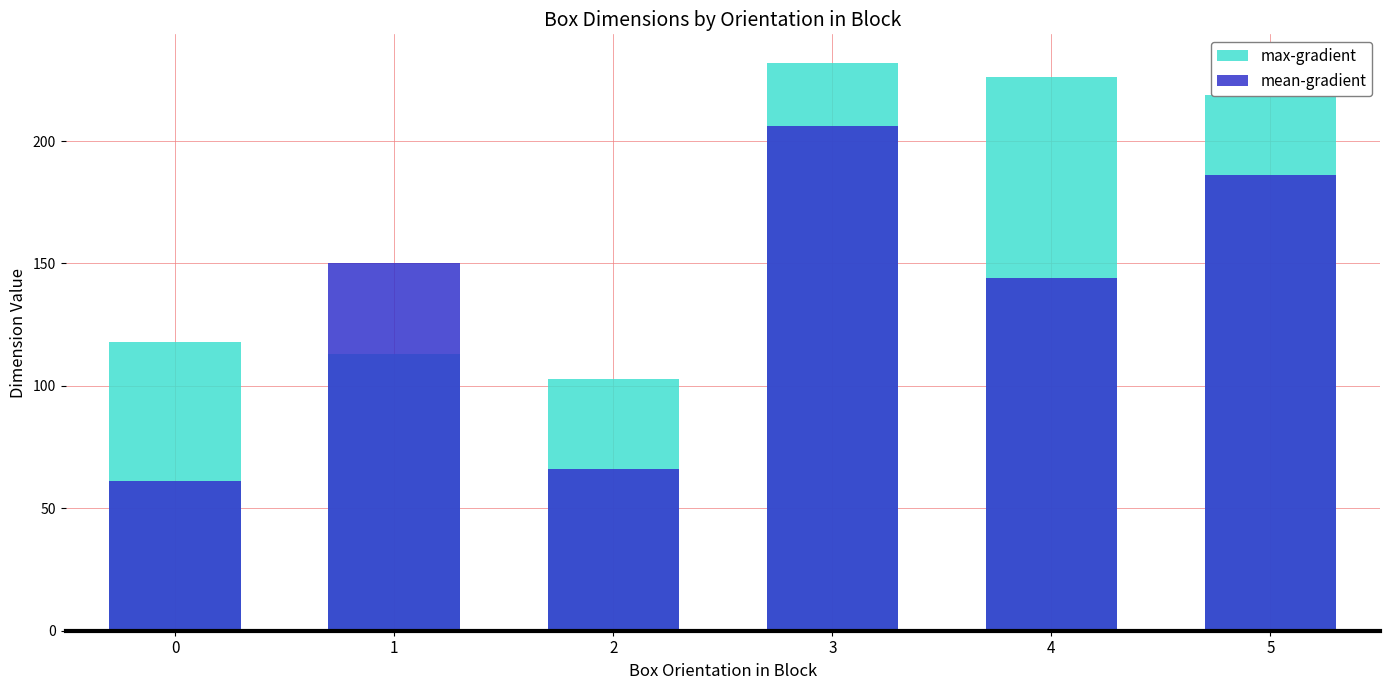

Reading left to right, what are all the values shown in this chart?

max-gradient: 118	113	103	232	226	219
mean-gradient: 61	150	66	206	144	186